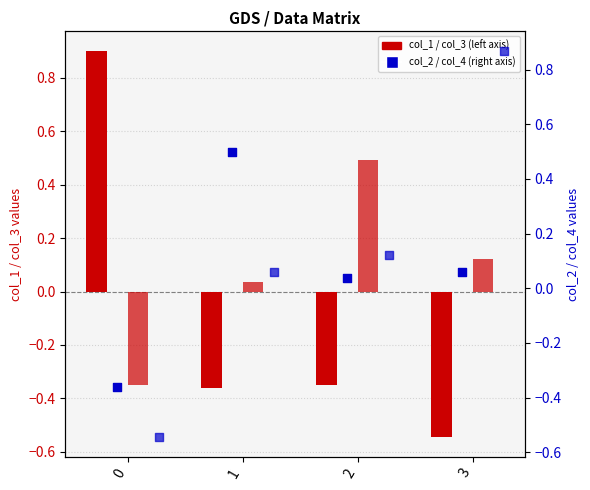

Which series has the widest spread of Y values?

col_1